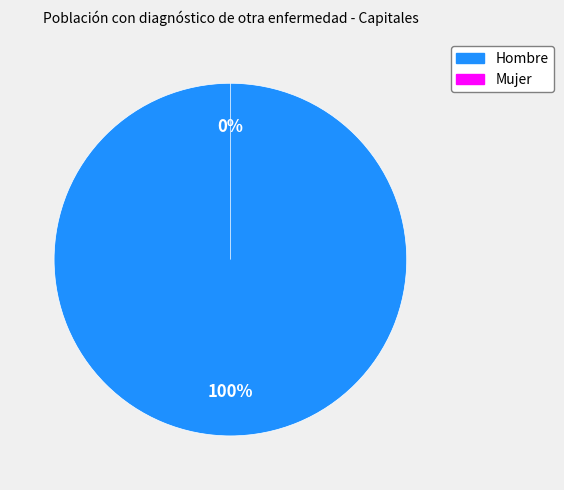

What is the change in value from Hombre to Mujer?

-1